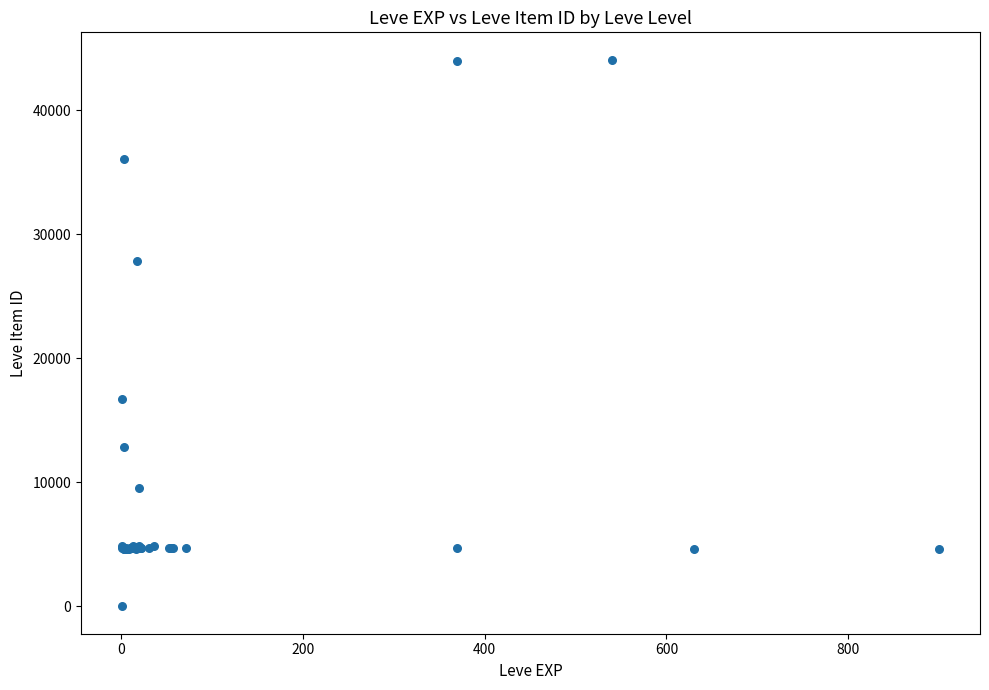

What Y value in the scatter plot is closest to 22050?

16734